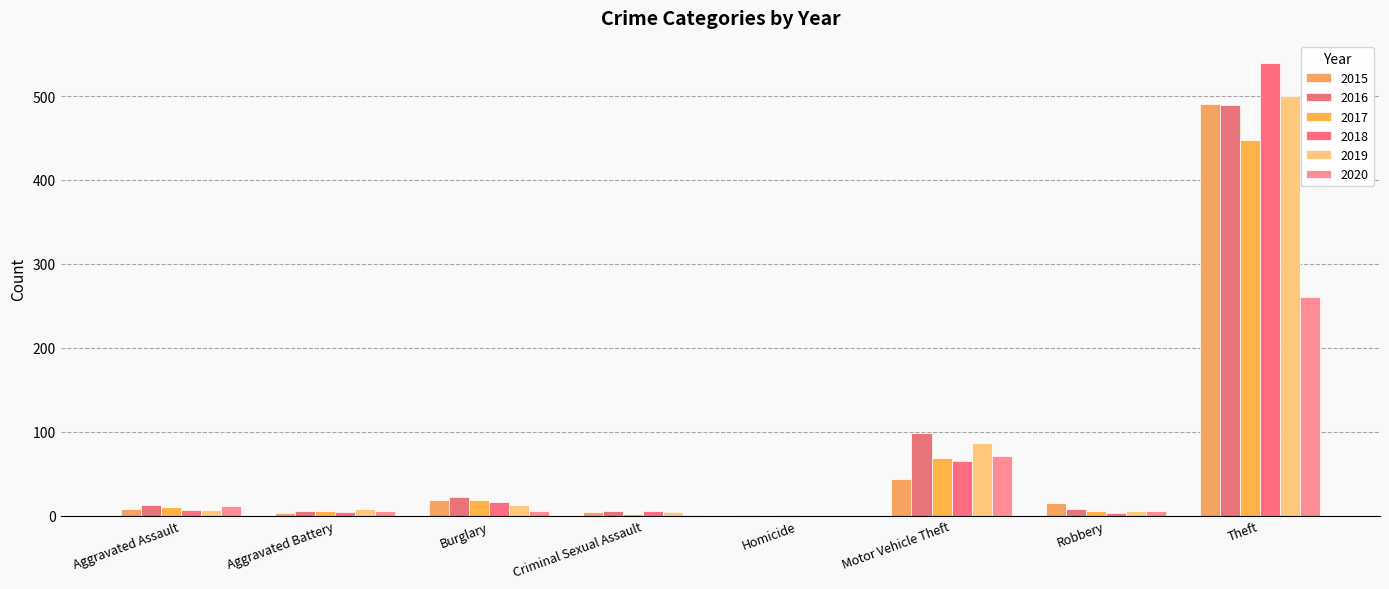

Count the number of categories in the chart.

8